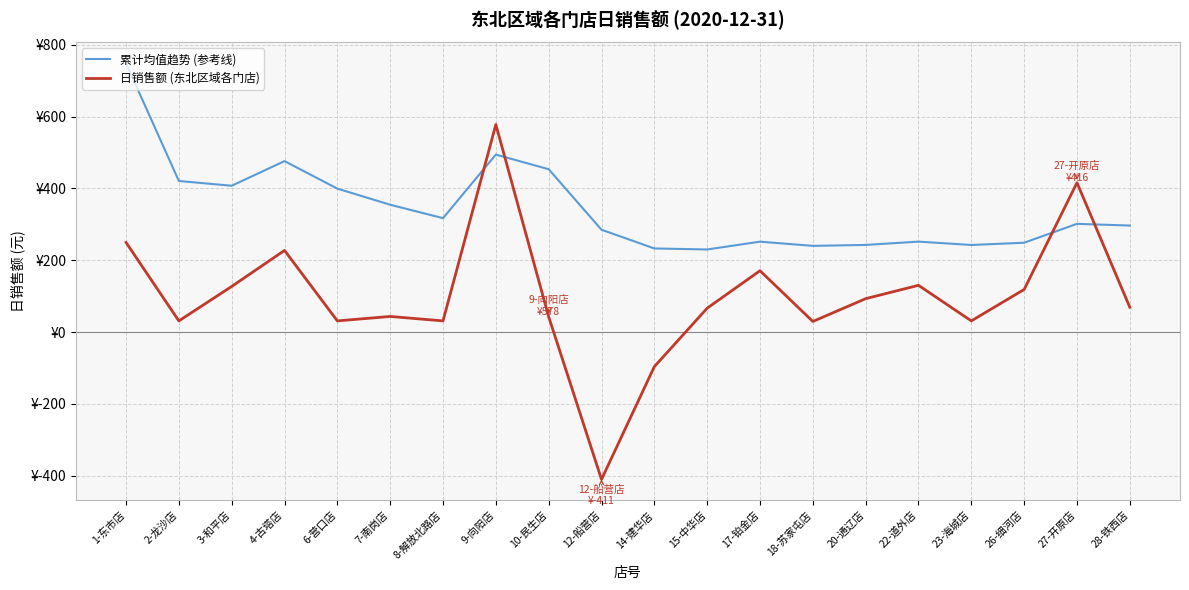

True or false: 日销售额 (东北区域各门店) has a value of -96.5 at 14-建华店.

True